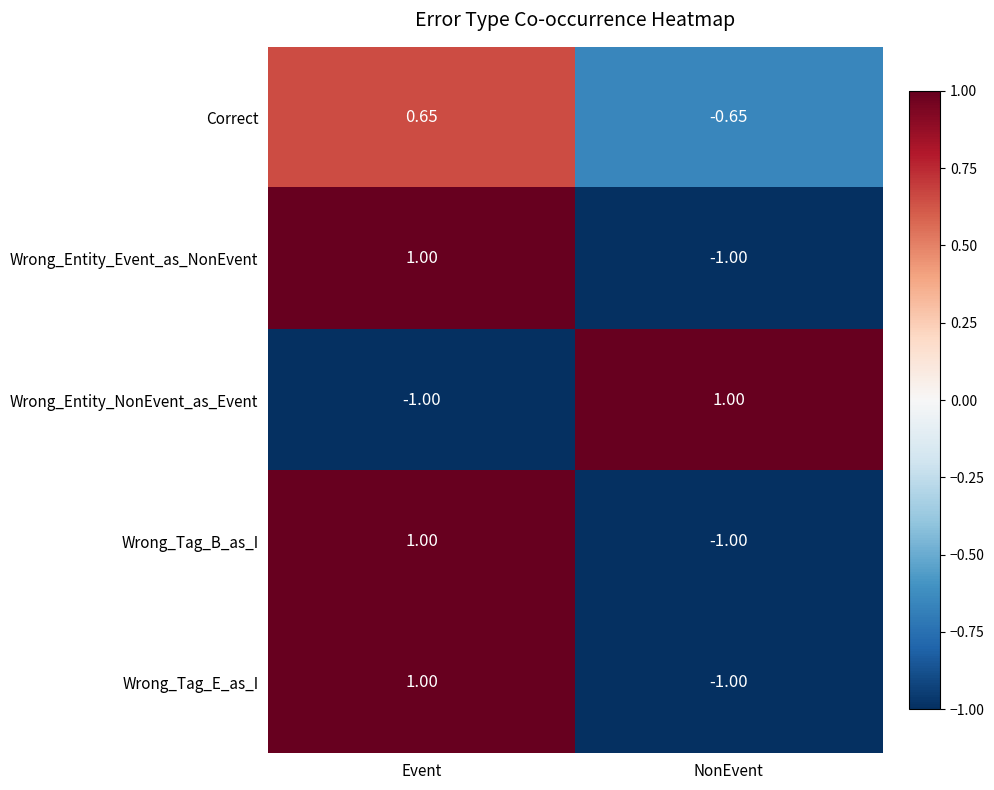

At which category is the sum across all series the highest?

Event